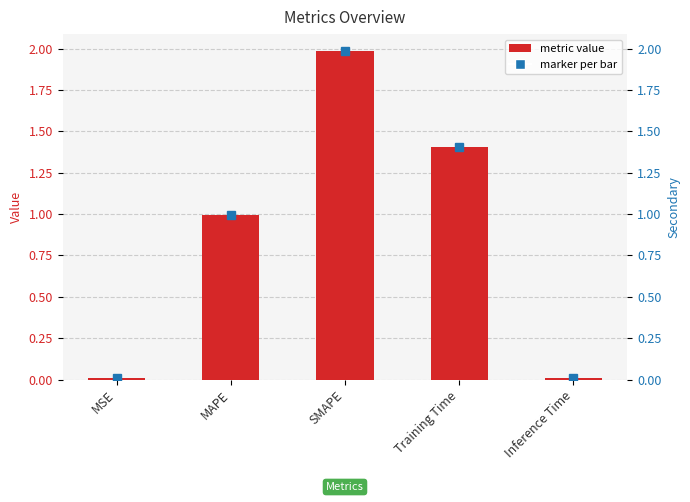

Reading left to right, list all the values displayed in this chart.

MSE=0.0	MAPE=1.0	SMAPE=2.0	Training Time=1.4	Inference Time=0.0